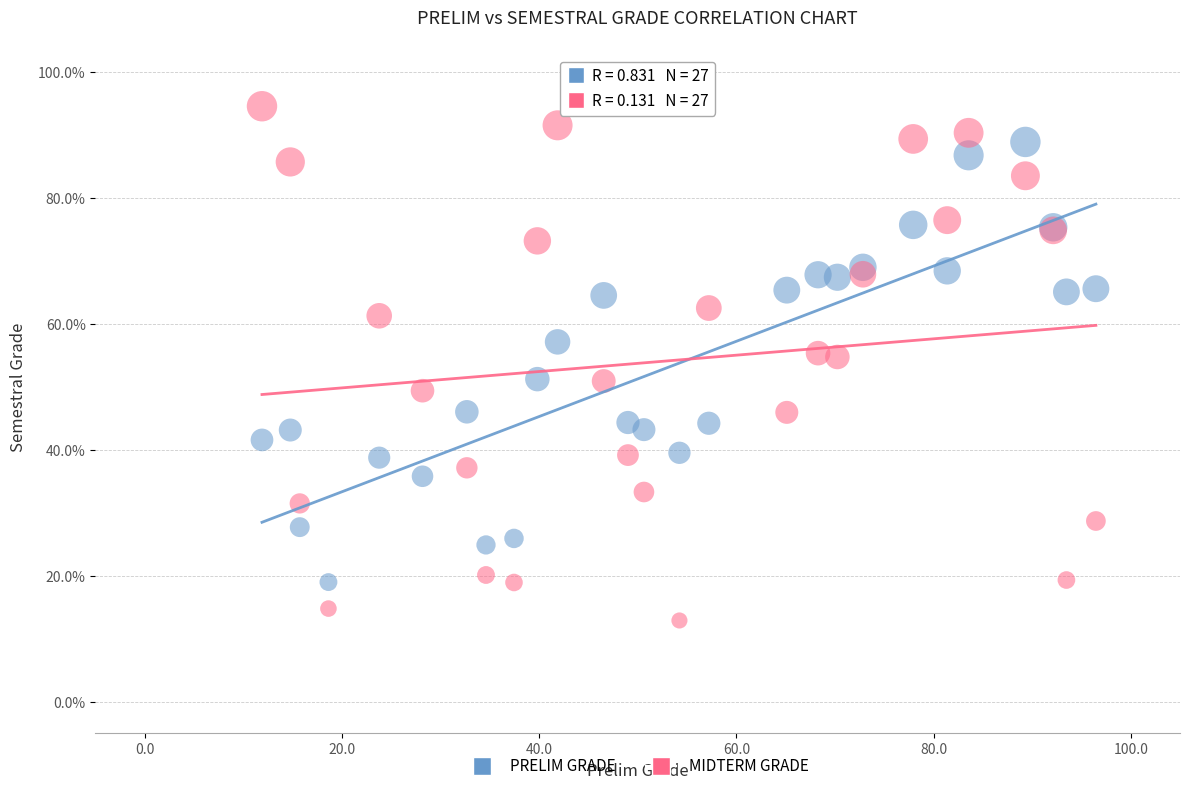

What is the X range (max minus min) for the scatter plot?

84.6